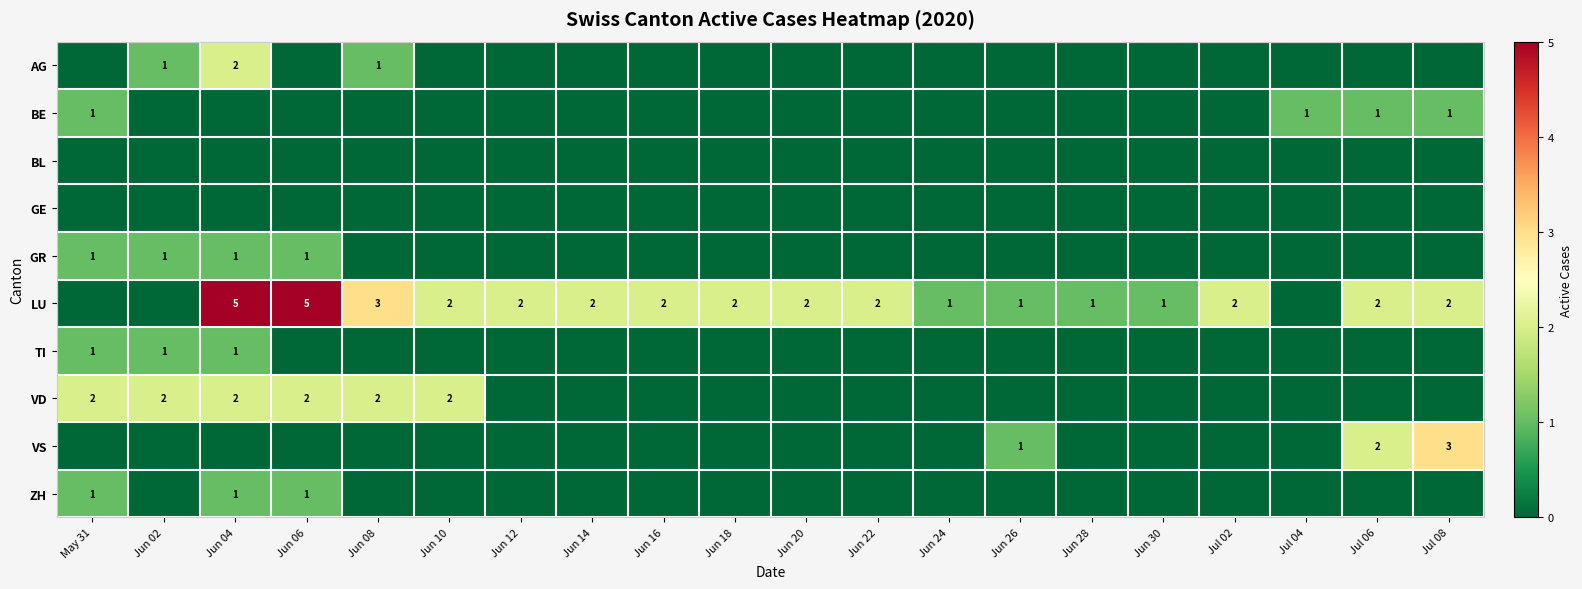

True or false: VD has a value of 3 at Jun 06.

False